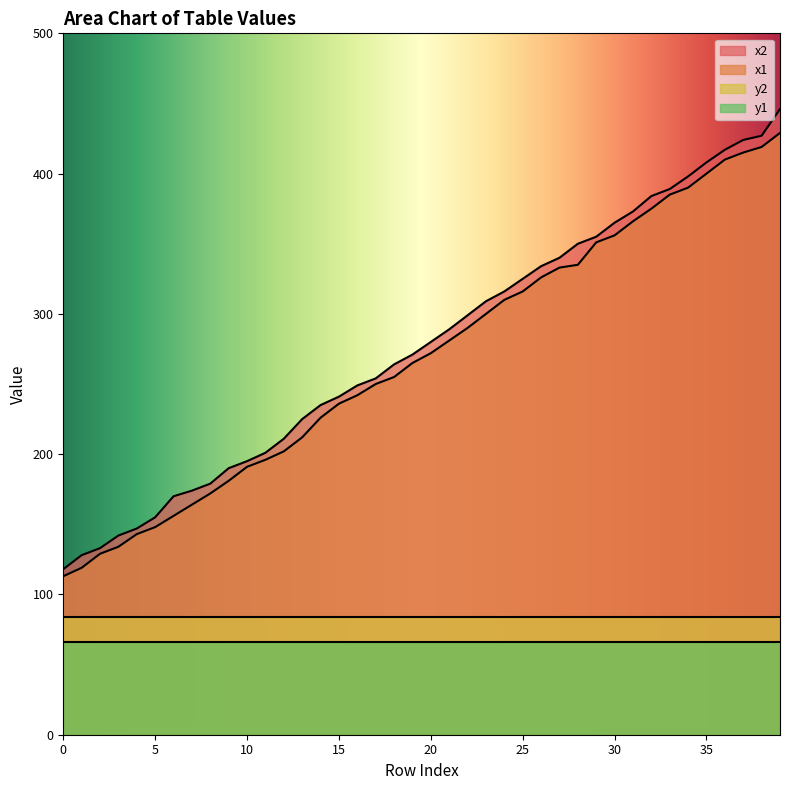

Is the value of x2 at 30 greater than the value of x1 at 22?

Yes